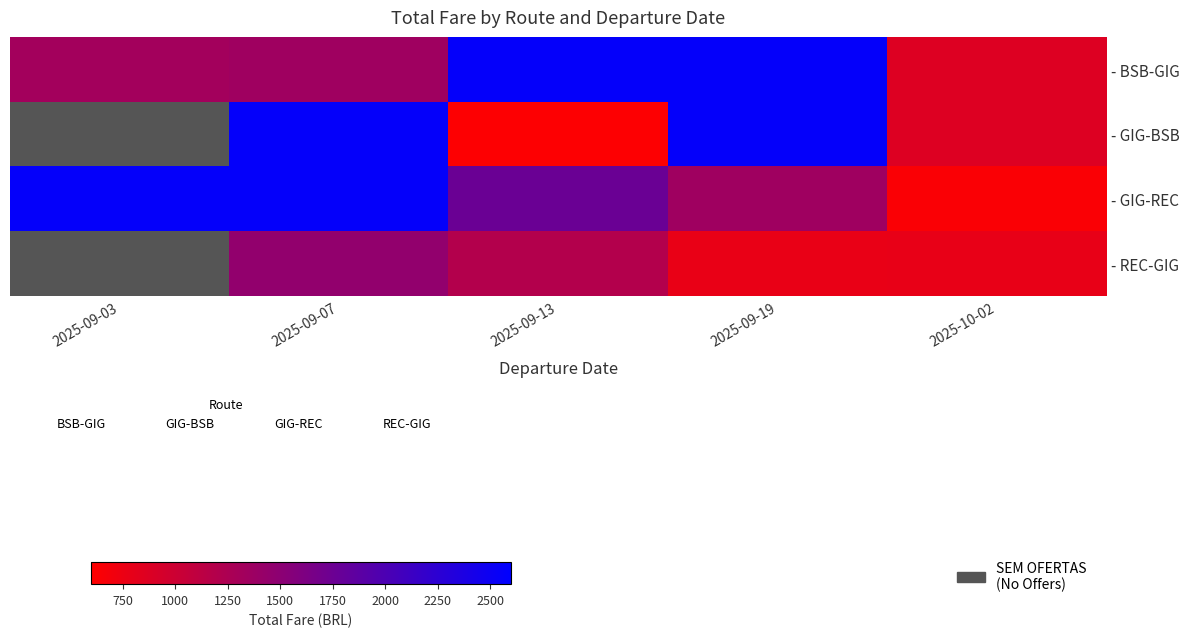

Which series has the largest range (max minus min)?

- GIG-BSB